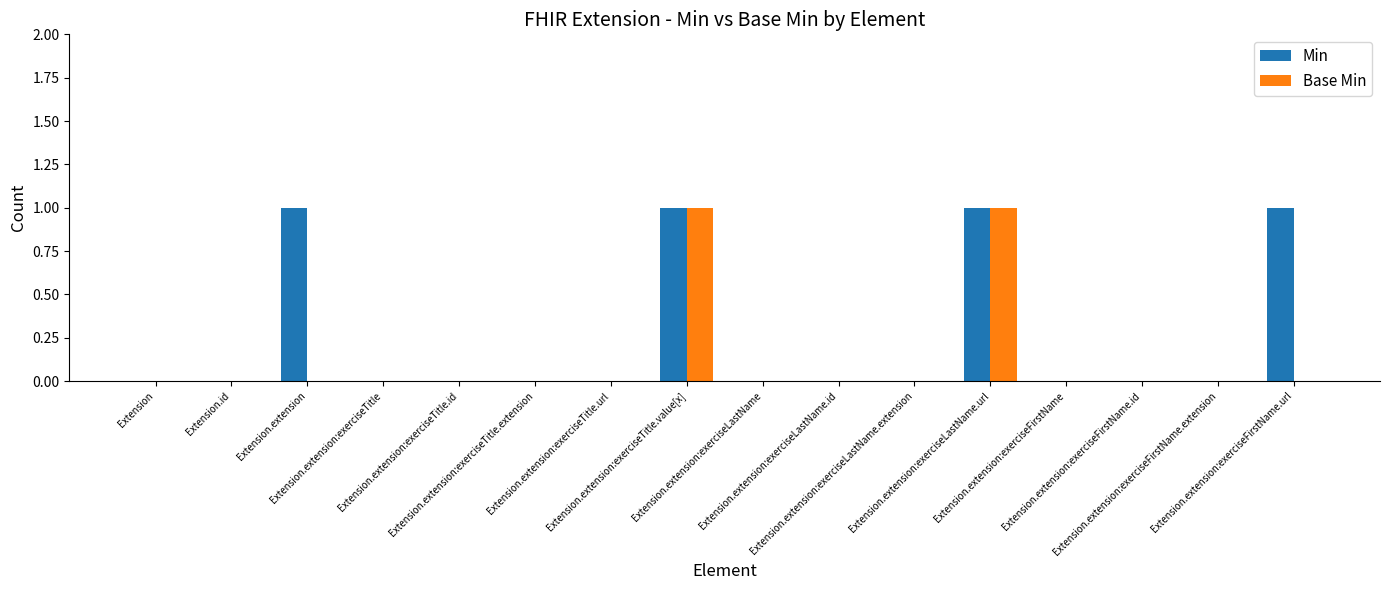

How many Base Min values are between 0 and 1?

16